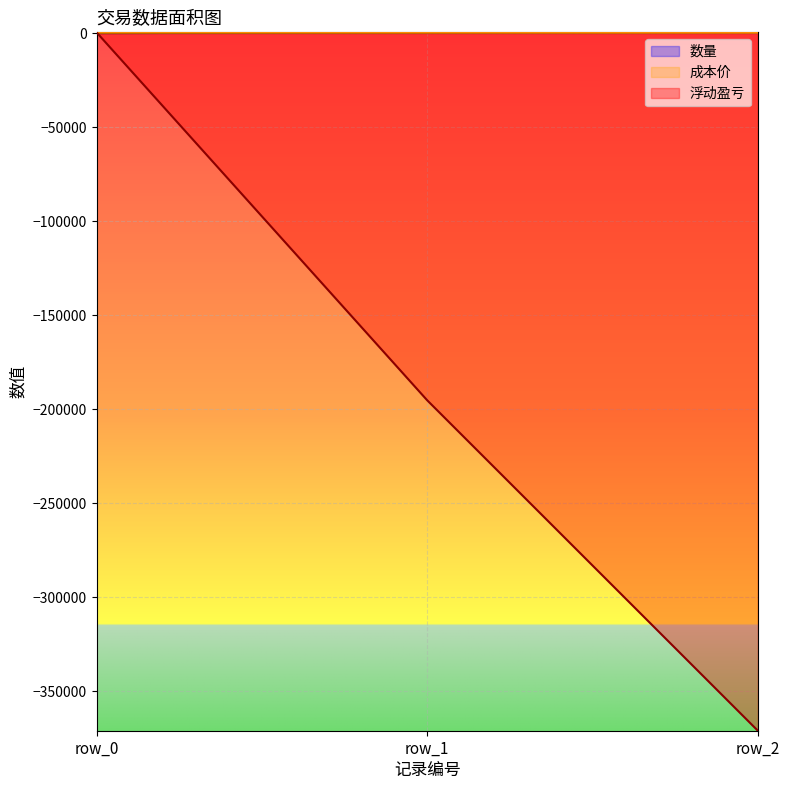

How many series are shown in this chart?

3